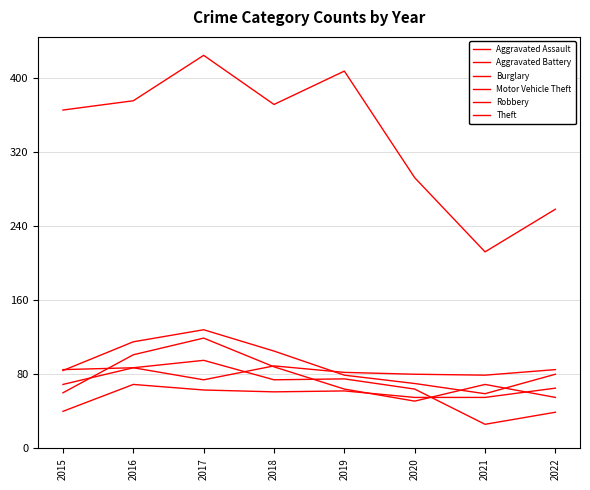

How many lines are shown in the chart?

6